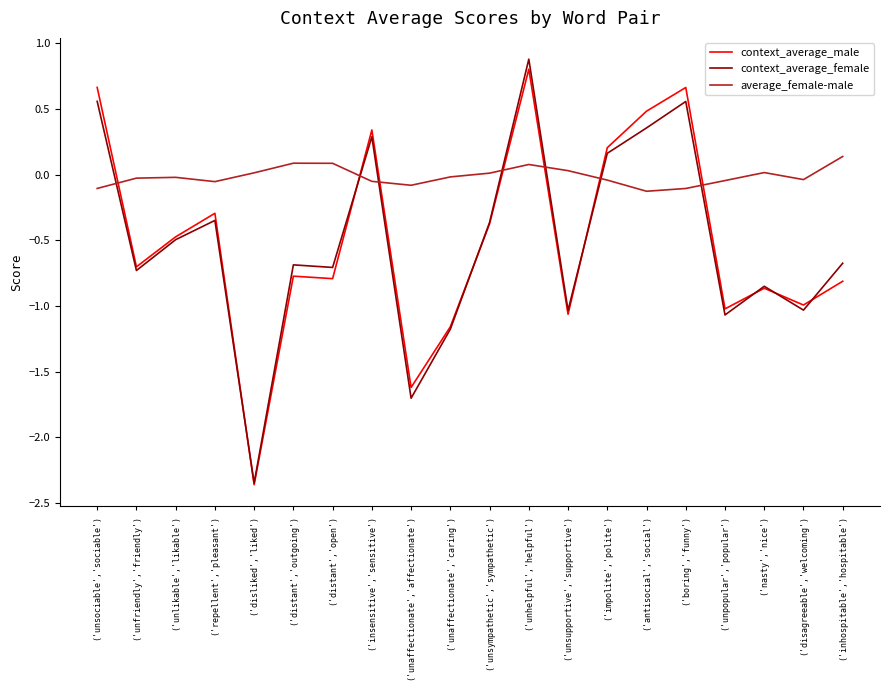

How many lines are shown in the chart?

3